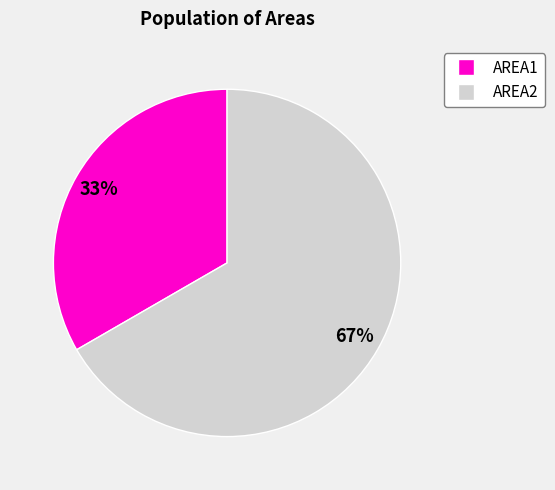

Is there any slice that represents more than half of the pie?

Yes